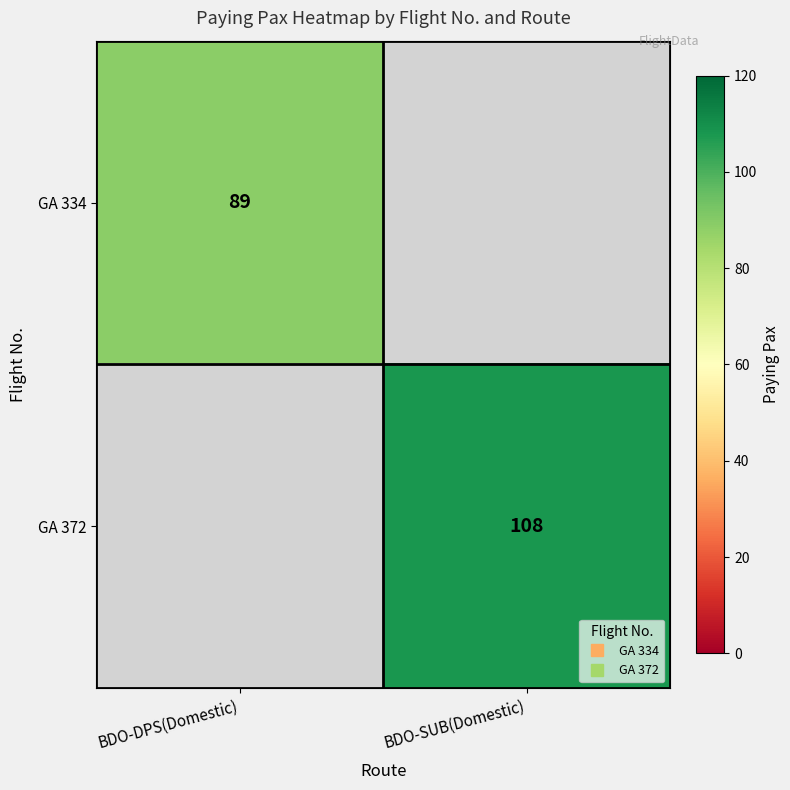

What is the greatest value displayed?

108.0